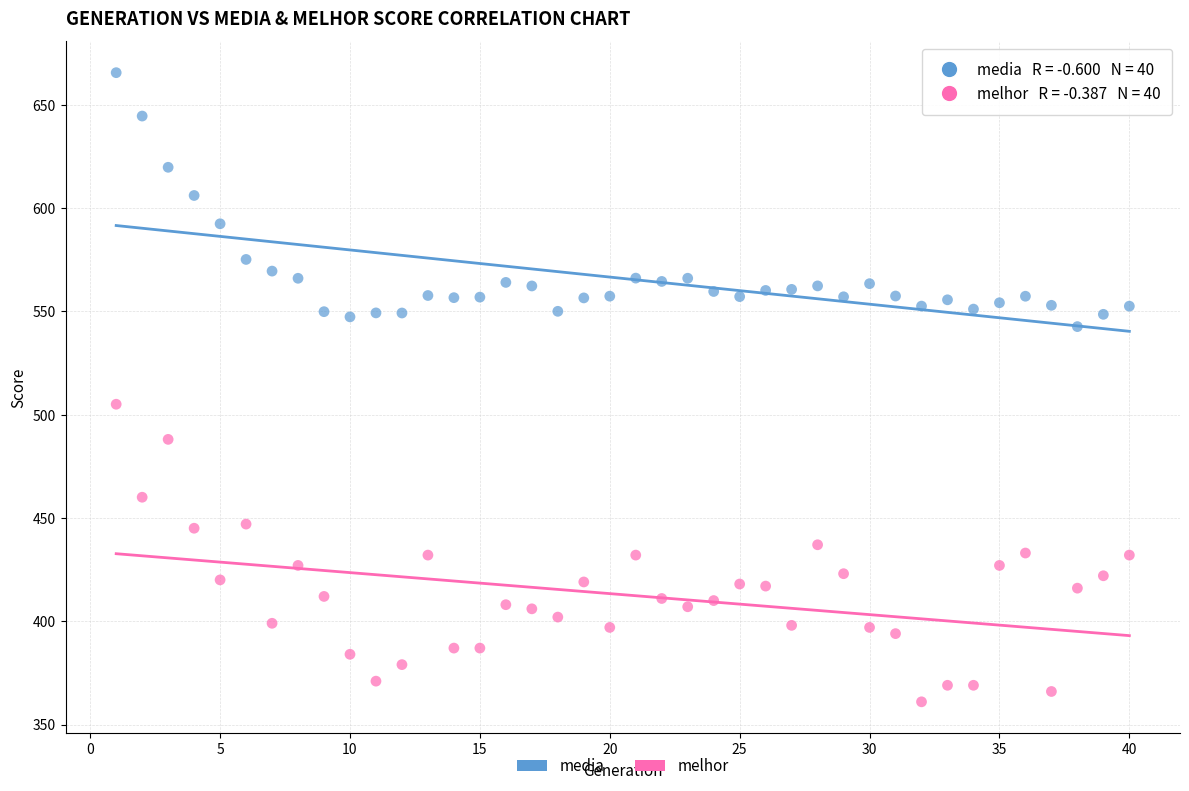

Which series contains the lowest Y value?

melhor